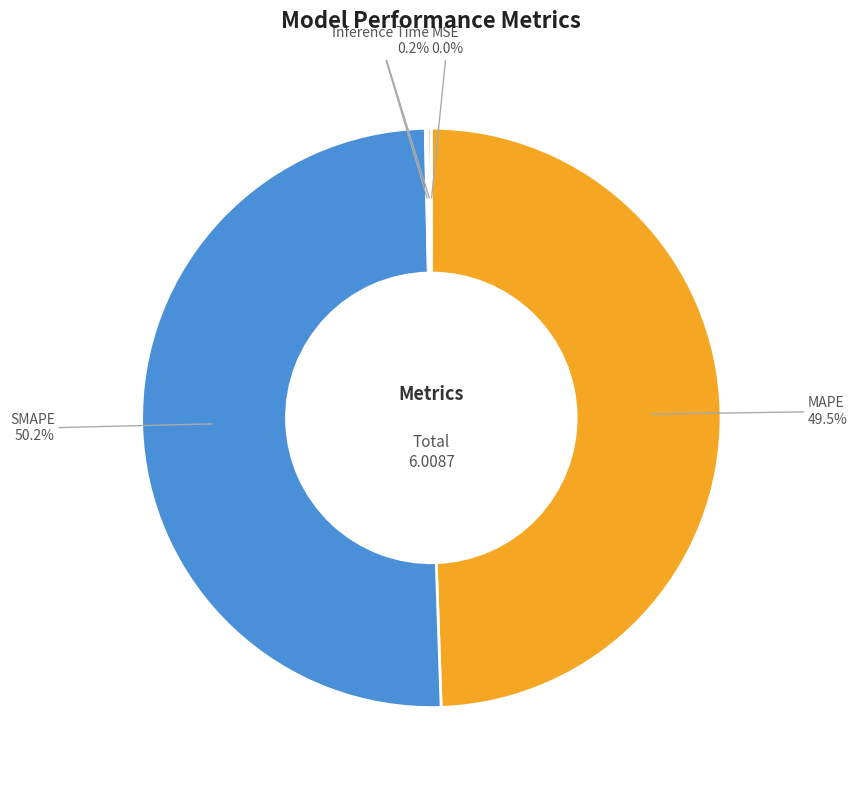

True or false: SMAPE accounts for 37% of the total.

False